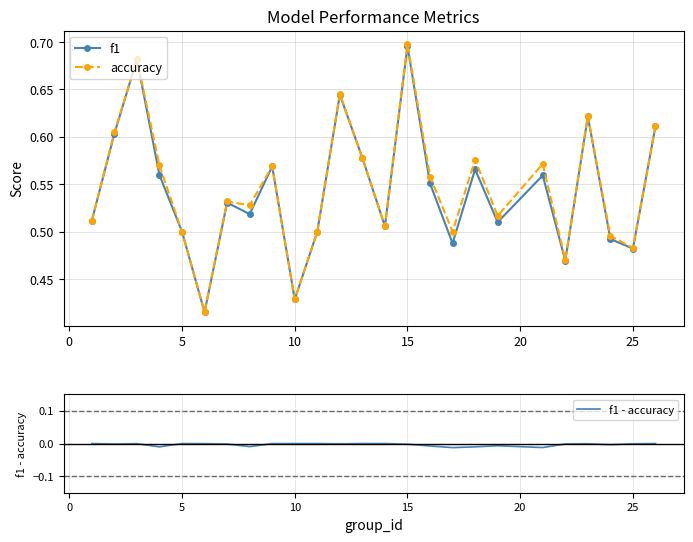

How many interior local peaks does the f1 series have?

8